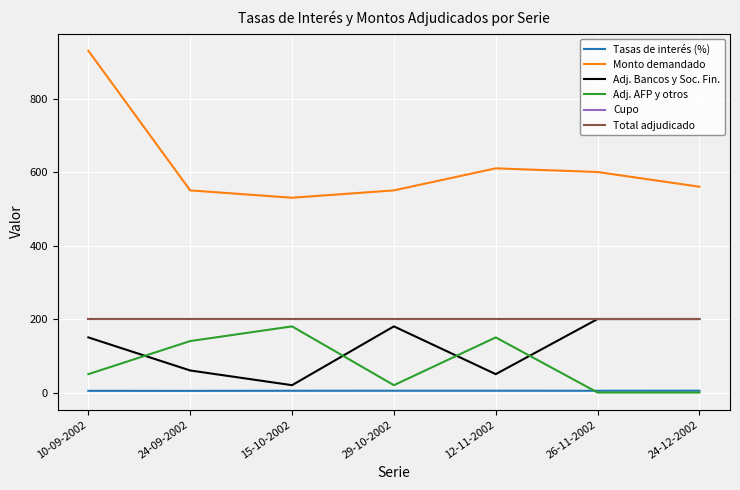

Reading left to right, list all the values displayed in this chart.

Tasas de interés (%): 4.6	4.5	4.8	4.9	4.9	4.8	5.0
Monto demandado: 930.0	550.0	530.0	550.0	610.0	600.0	560.0
Adj. Bancos y Soc. Fin.: 150.0	60.0	20.0	180.0	50.0	200.0	200.0
Adj. AFP y otros: 50.0	140.0	180.0	20.0	150.0	0.0	0.0
Cupo: 200.0	200.0	200.0	200.0	200.0	200.0	200.0
Total adjudicado: 200.0	200.0	200.0	200.0	200.0	200.0	200.0